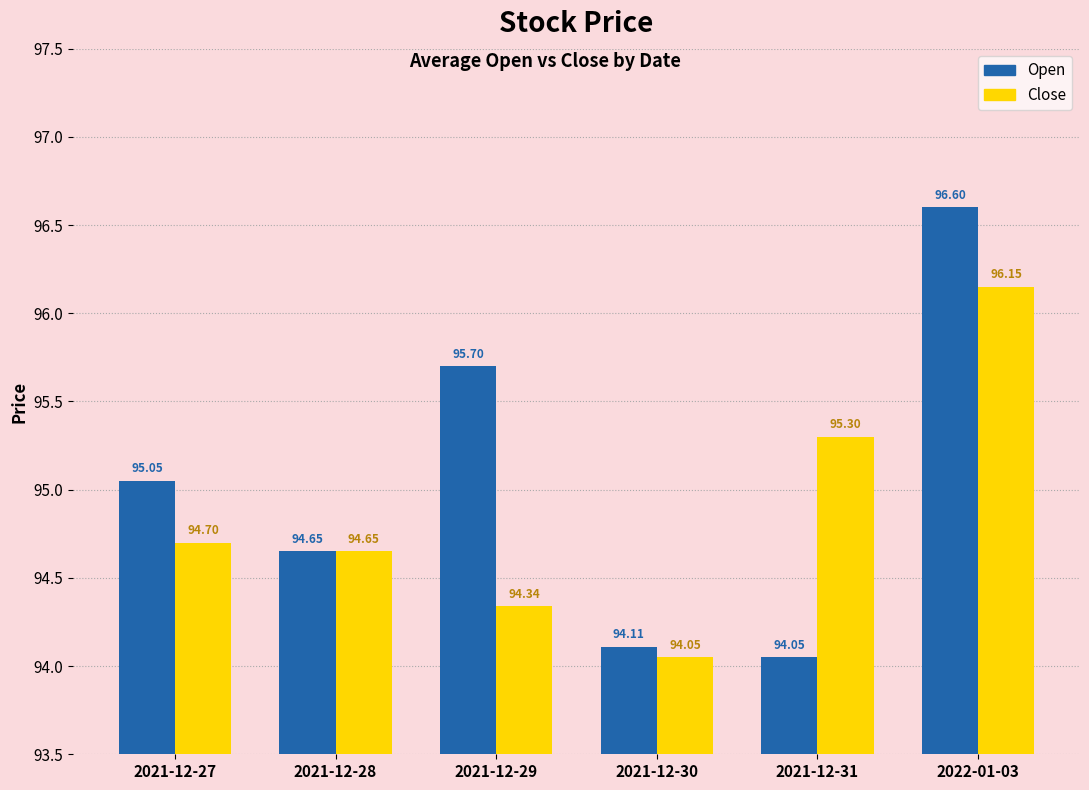

Which series has the largest total across all categories?

Open